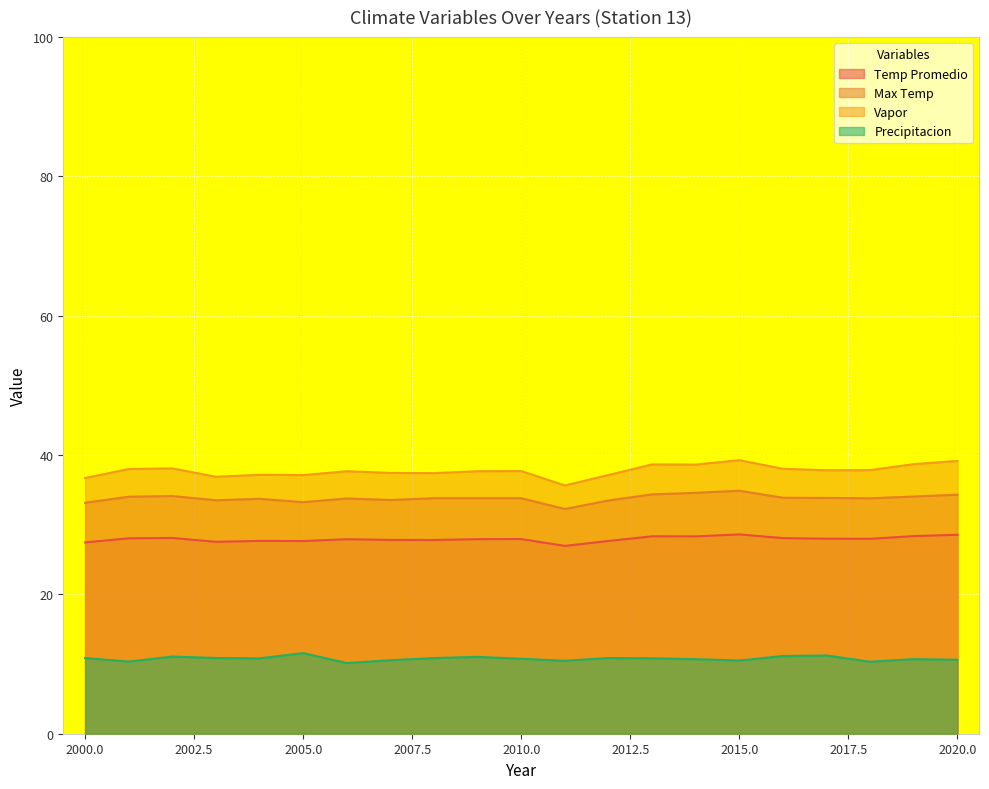

Does the chart display data point markers on the line(s)?

No